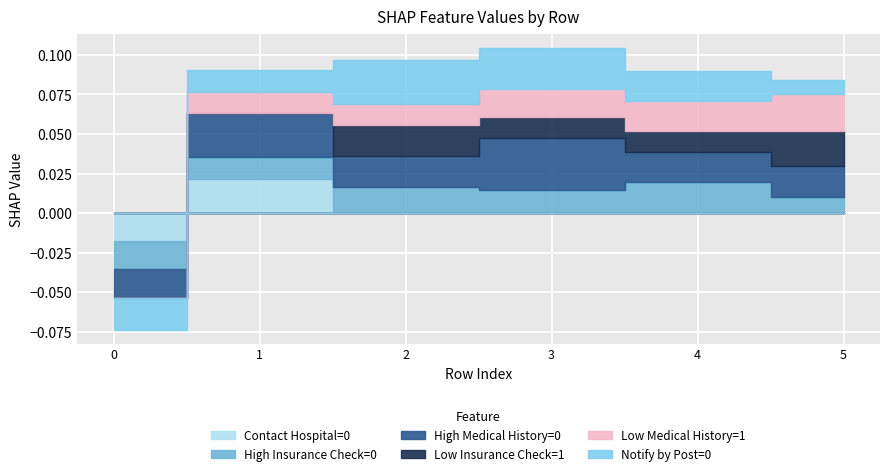

Where is the first local minimum for Low Insurance Check=1?

3